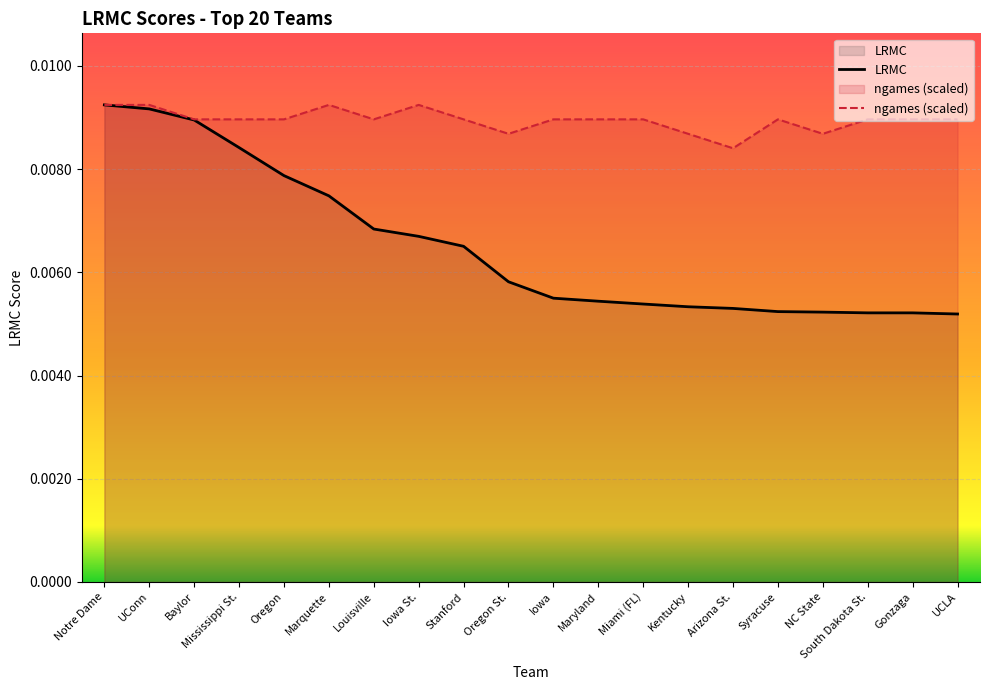

How many interior local peaks does the ngames (scaled) series have?

3